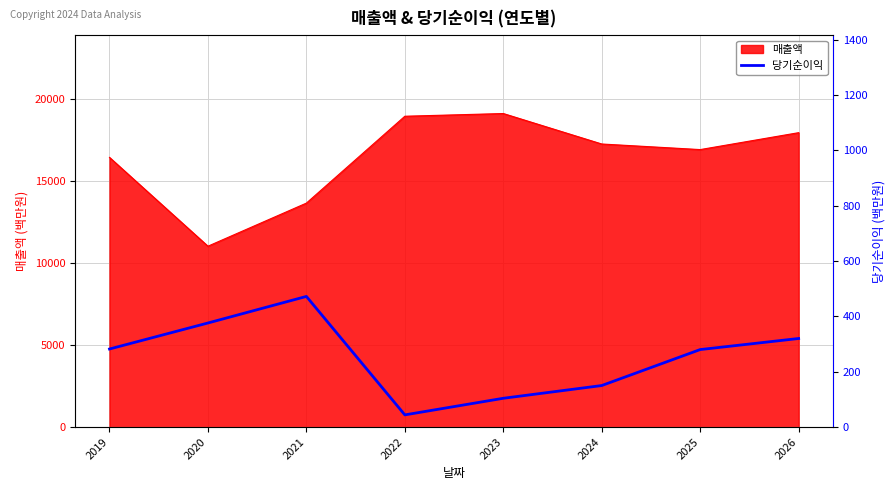

The value of 매출액 at 2025 is 23241. True or false?

False